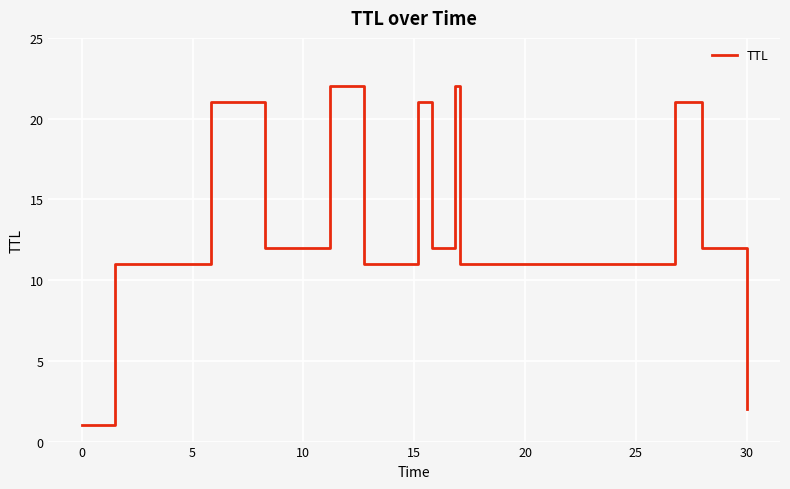

What is the difference between the maximum and minimum values?

21